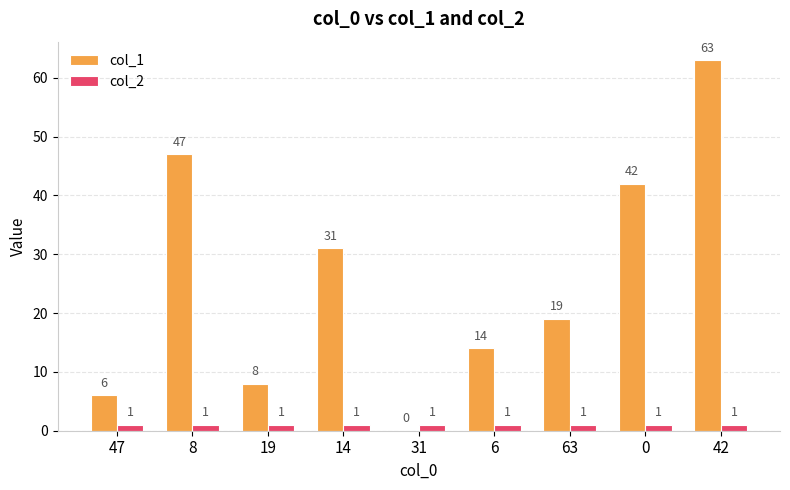

Reading right to left, transcribe all the data shown in this chart.

col_1: 42=63	0=42	63=19	6=14	31=0	14=31	19=8	8=47	47=6
col_2: 42=1	0=1	63=1	6=1	31=1	14=1	19=1	8=1	47=1